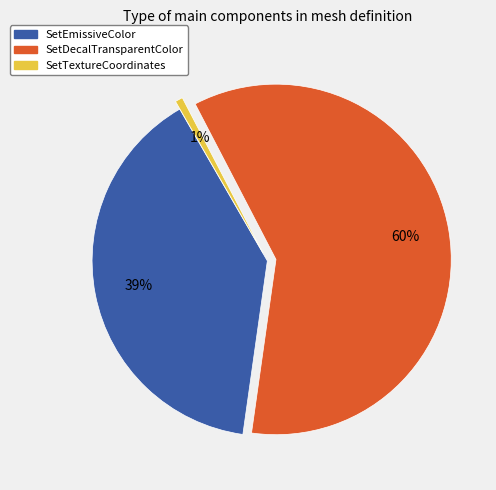

Which category has the biggest portion of the pie?

SetDecalTransparentColor